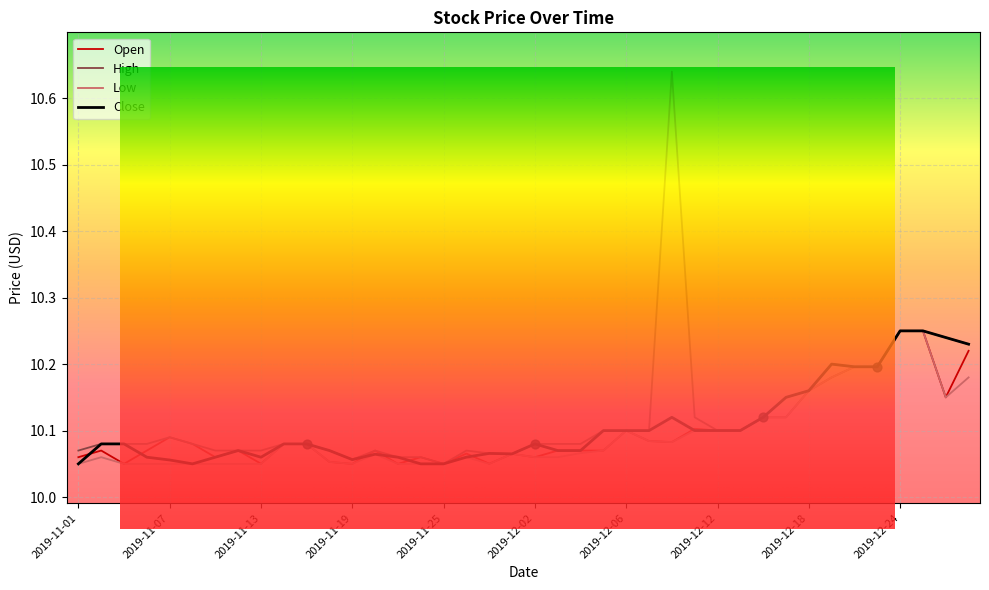

Which series has the largest total across all categories?

High